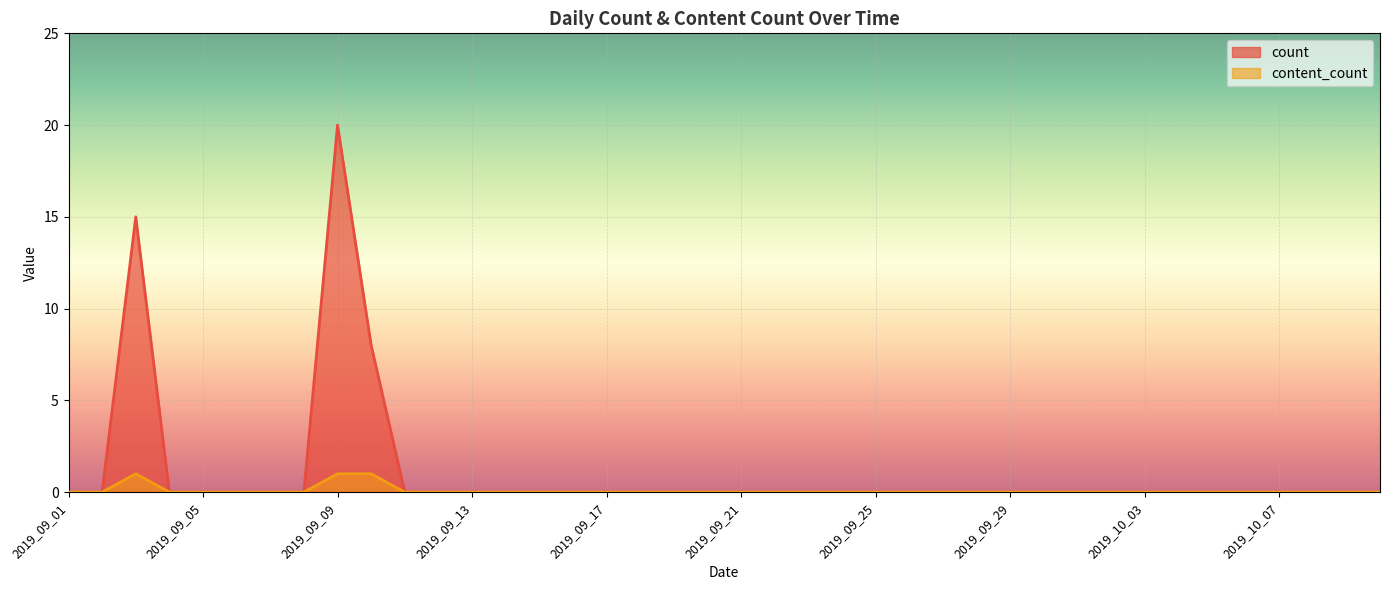

Count the number of categories in the chart.

40